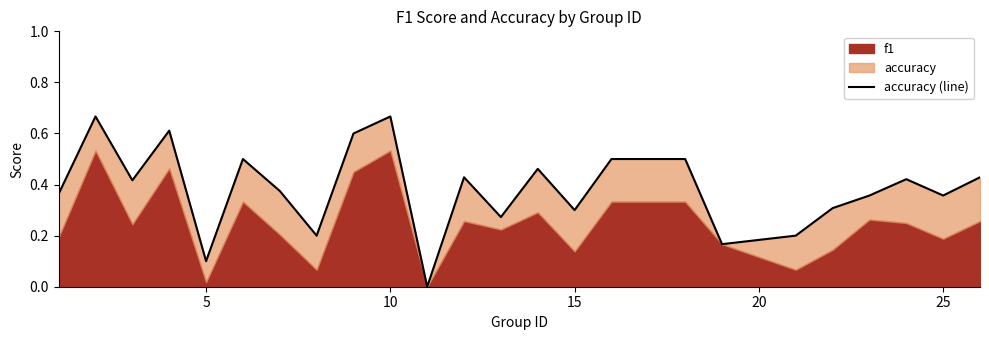

What is the average value?

0.4